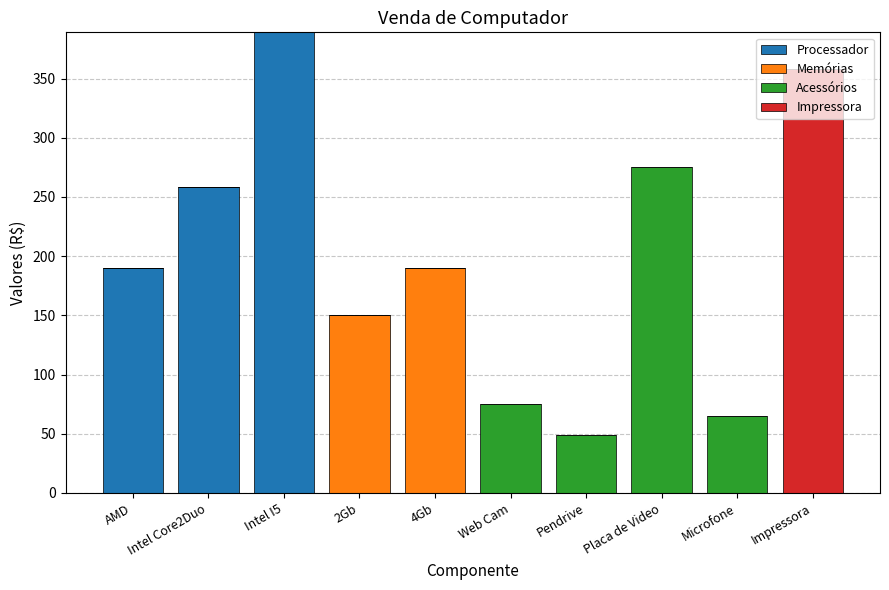

What are all the series names shown in the legend?

Processador, Memórias, Acessórios, Impressora